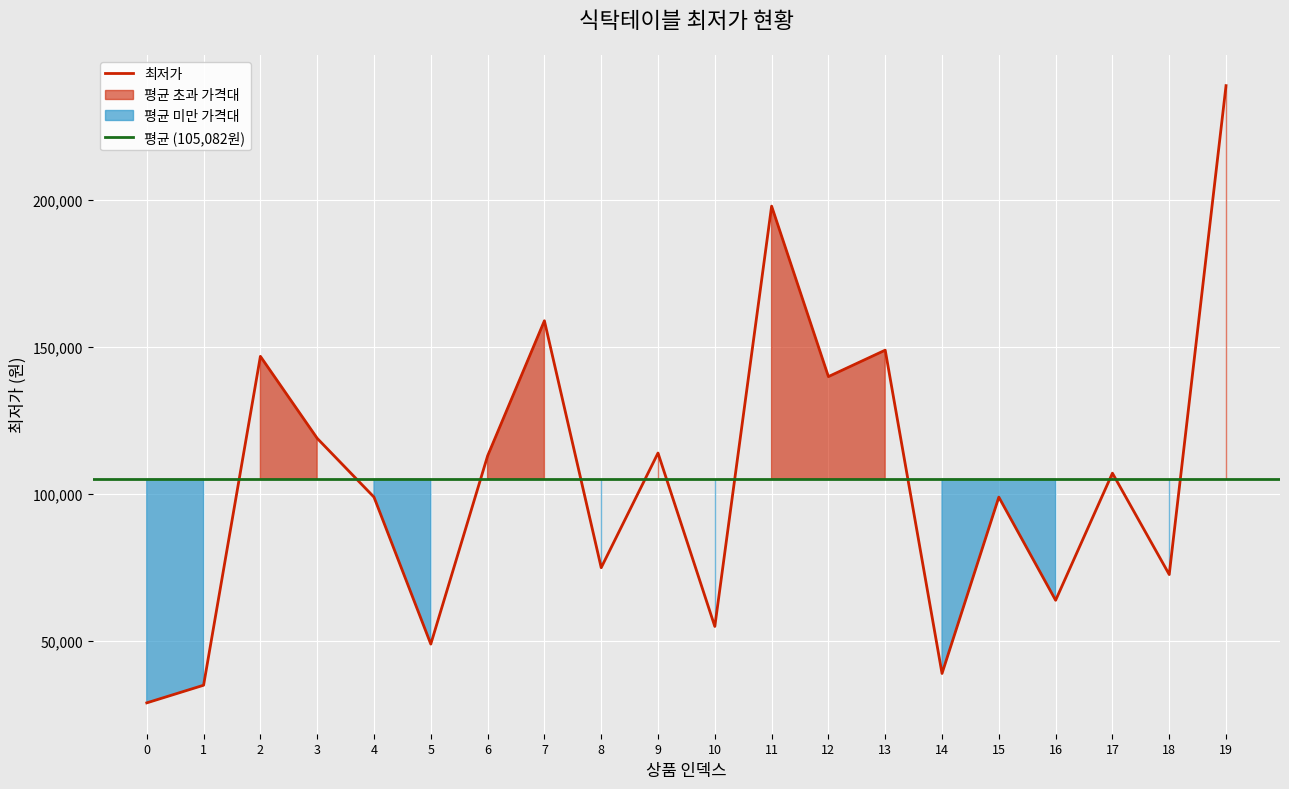

What is the difference between the maximum and minimum values?

210000